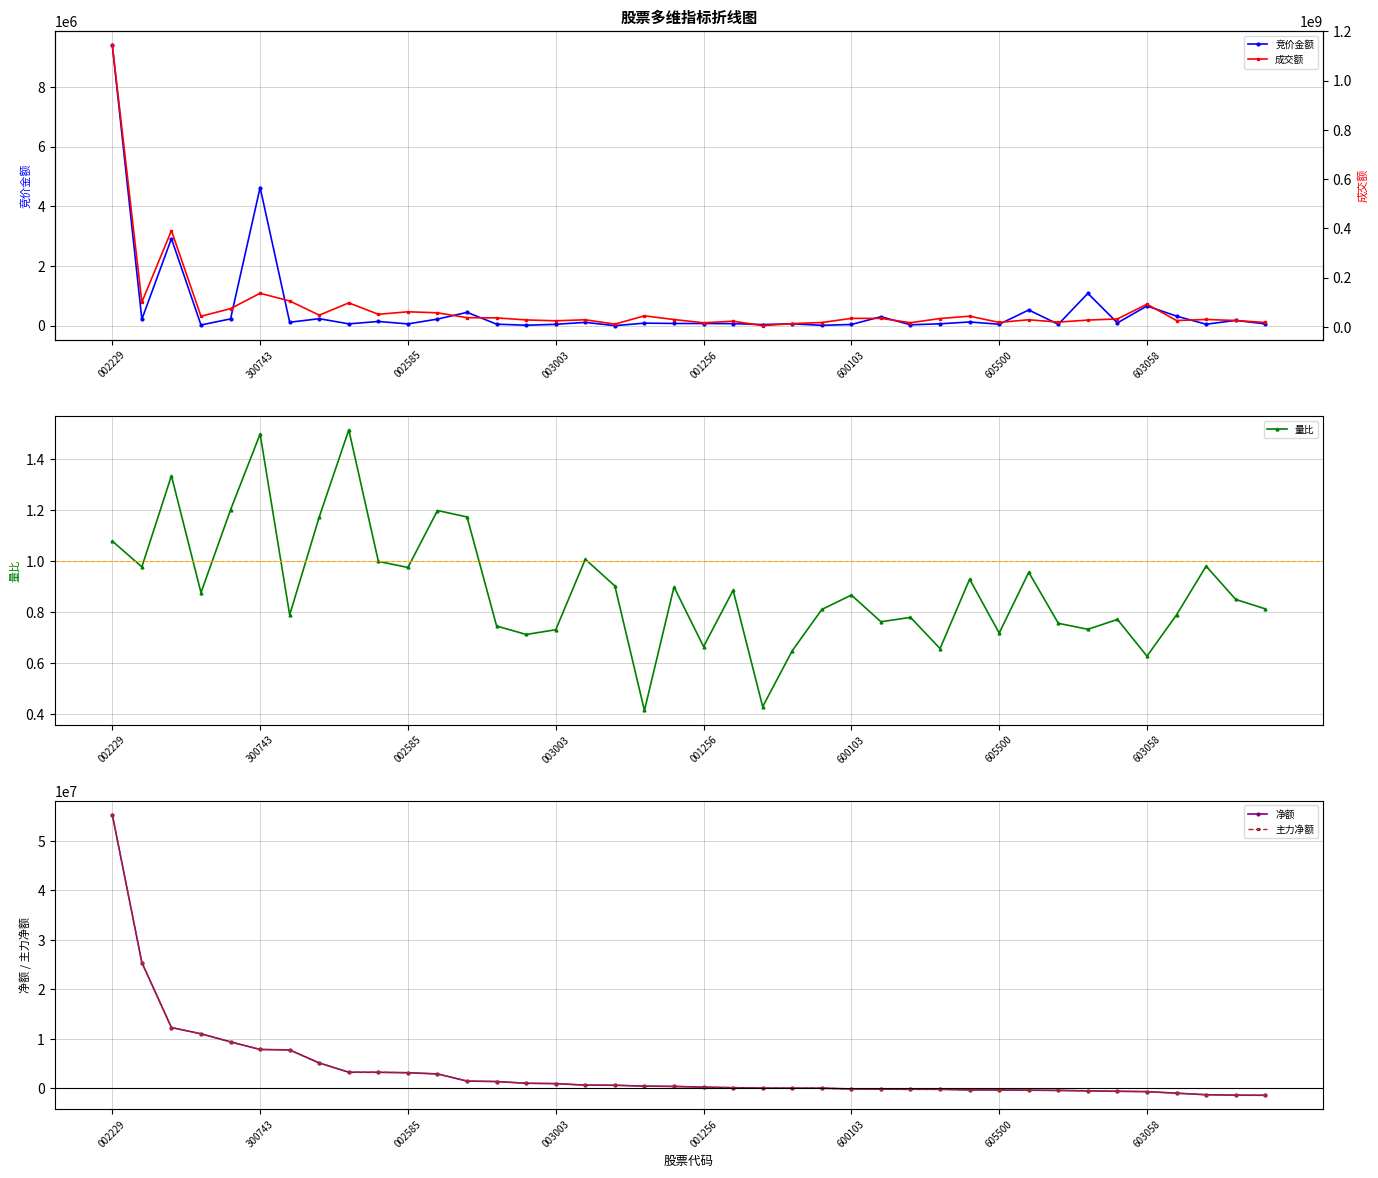

Reading left to right, extract all data points from this chart.

竞价金额: 9404500.0	213345.0	2917068.0	22230.0	226688.0	4629795.0	114460.0	233122.0	59976.0	140432.0	58800.0	219912.0	445284.0	50158.0	14196.0	44891.0	110460.0	0.0	84336.0	73800.0	71300.0	66960.0	36580.0	62320.0	11324.0	39140.0	299410.0	29412.0	61776.0	123840.0	47641.0	525690.0	44958.0	1083379.0	92800.0	660142.0	318848.0	47608.0	176640.0	58804.0
量比: 1.1	1.0	1.3	0.9	1.2	1.5	0.8	1.2	1.5	1.0	1.0	1.2	1.2	0.7	0.7	0.7	1.0	0.9	0.4	0.9	0.7	0.9	0.4	0.6	0.8	0.9	0.8	0.8	0.7	0.9	0.7	1.0	0.8	0.7	0.8	0.6	0.8	1.0	0.8	0.8
净额: 55328483.0	25409415.0	12262340.0	10999353.0	9362372.0	7828149.0	7738349.0	5098455.0	3228428.0	3217002.0	3126029.0	2881252.0	1436874.0	1342885.0	997822.0	923668.0	613908.0	592683.0	412569.0	358048.0	205667.0	95169.0	7393.0	0.0	0.0	-158434.0	-191252.0	-221988.0	-227453.0	-349364.0	-363173.0	-408593.0	-451688.0	-543127.0	-628825.0	-697628.0	-1015333.0	-1323247.0	-1412988.0	-1437422.0
主力净额: 55328483.0	25409415.0	12262340.0	10999353.0	9362372.0	7828149.0	7738349.0	5098455.0	3228428.0	3217002.0	3126029.0	2881252.0	1436874.0	1342885.0	997822.0	923668.0	613908.0	592683.0	412569.0	358048.0	205667.0	95169.0	7393.0	0.0	0.0	-158434.0	-191252.0	-221988.0	-227453.0	-349364.0	-363173.0	-408593.0	-451688.0	-543127.0	-628825.0	-697628.0	-1015333.0	-1323247.0	-1412988.0	-1437422.0
成交额: 1144176408.0	100457961.0	390737325.0	43050389.0	74208196.0	136431247.0	105149264.0	47638633.0	97451979.0	51081469.0	61266330.0	57143278.0	37323933.0	36507593.0	28189907.0	24688690.0	28823672.0	11189290.0	44865501.0	29861643.0	16693196.0	23087595.0	4983795.0	13249691.0	17778602.0	34564021.0	34461711.0	17032934.0	33928120.0	43469772.0	18111458.0	28914021.0	19398128.0	27615115.0	32299642.0	92042393.0	25818337.0	29973327.0	25997029.0	17836498.0